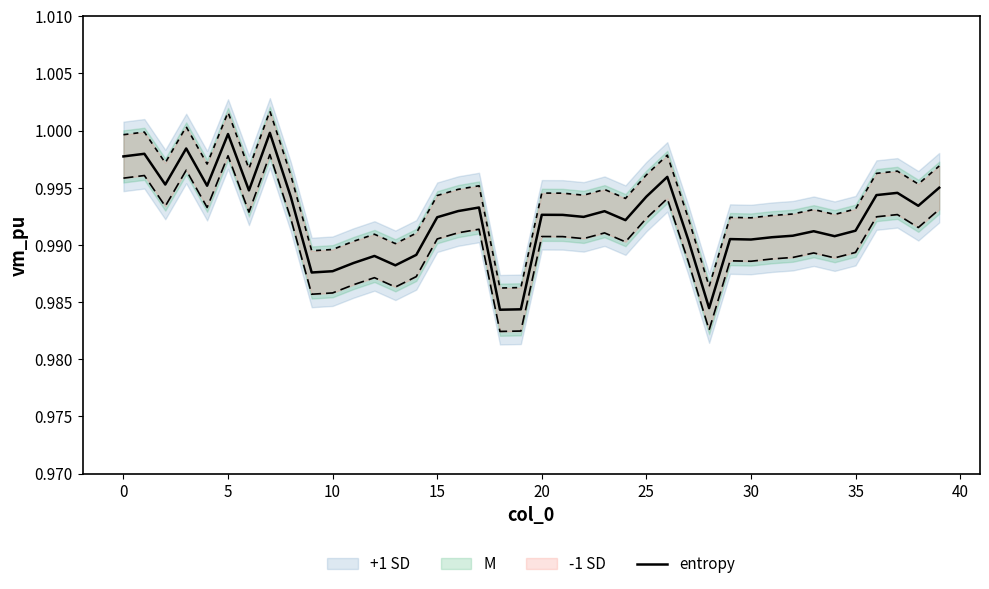

What is the label of the 1st point from the right?

39